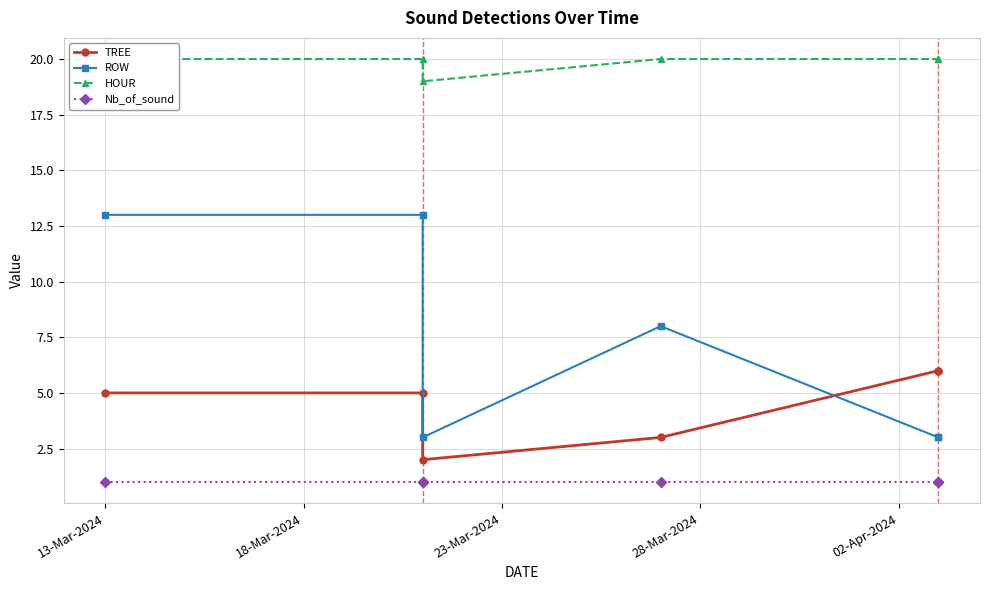

What is the spread (max minus min) of values at 18-Mar-2024?

19